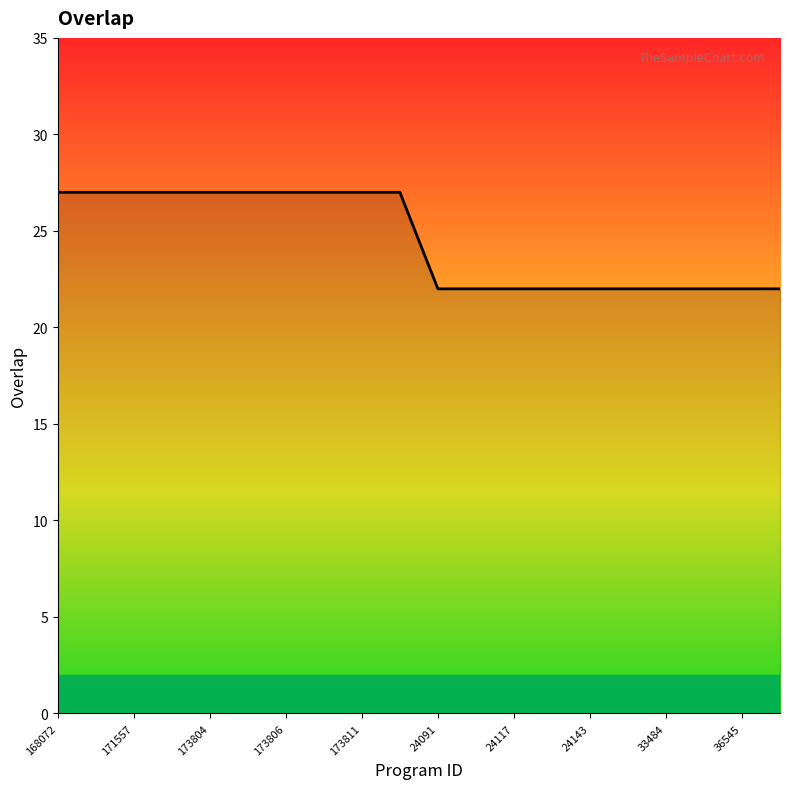

What is the maximum value shown in the chart?

27